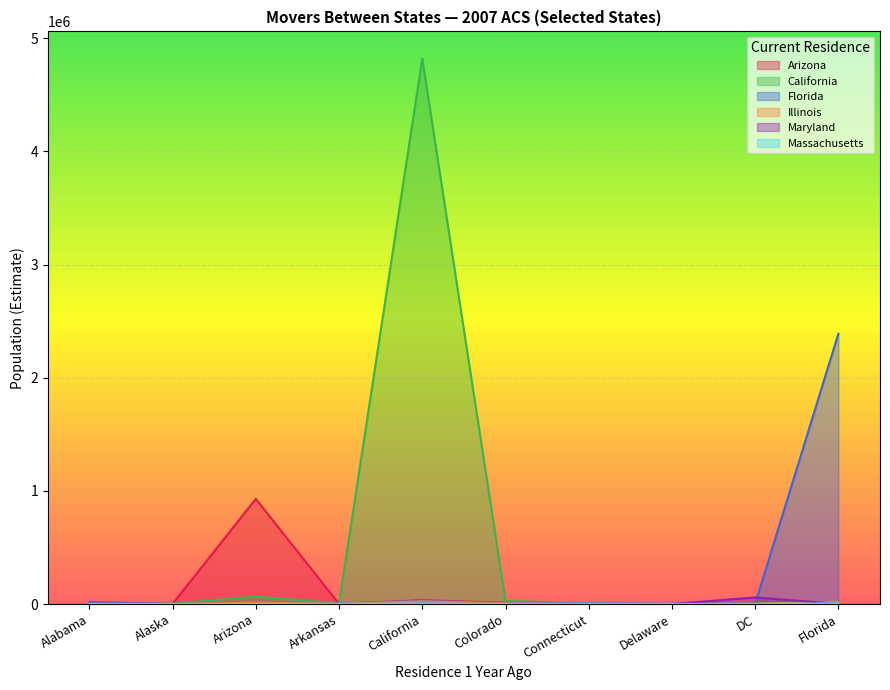

At how many categories does at least one series exceed 4695959?

1